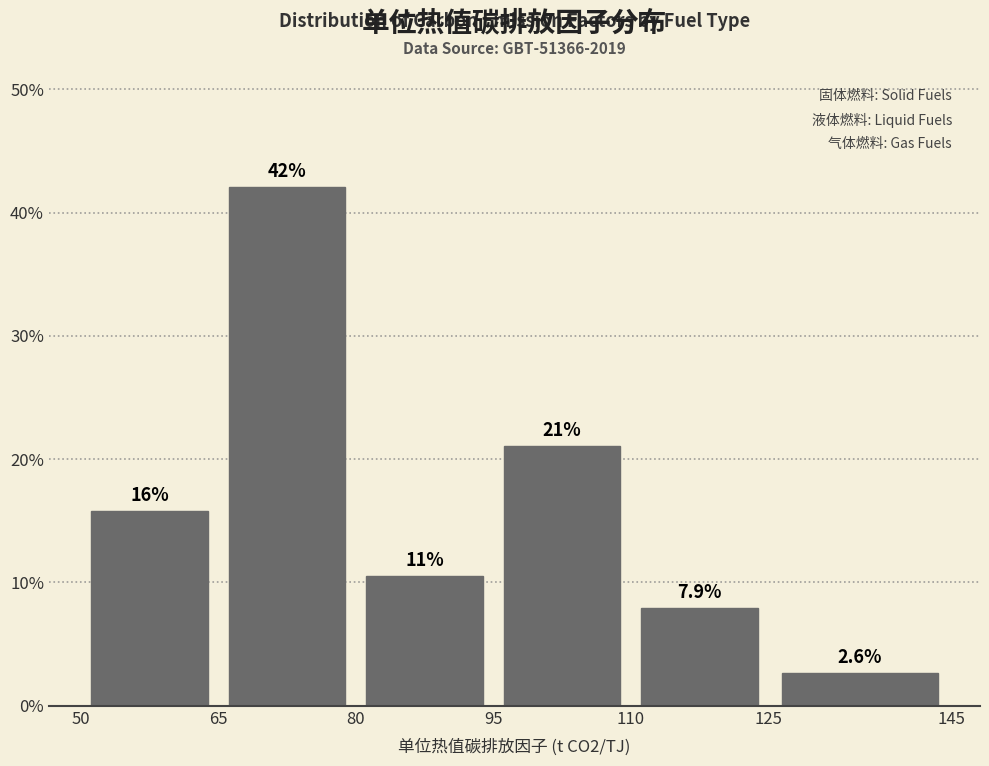

Over which range of the x-axis is the bar tallest?

65 to 80